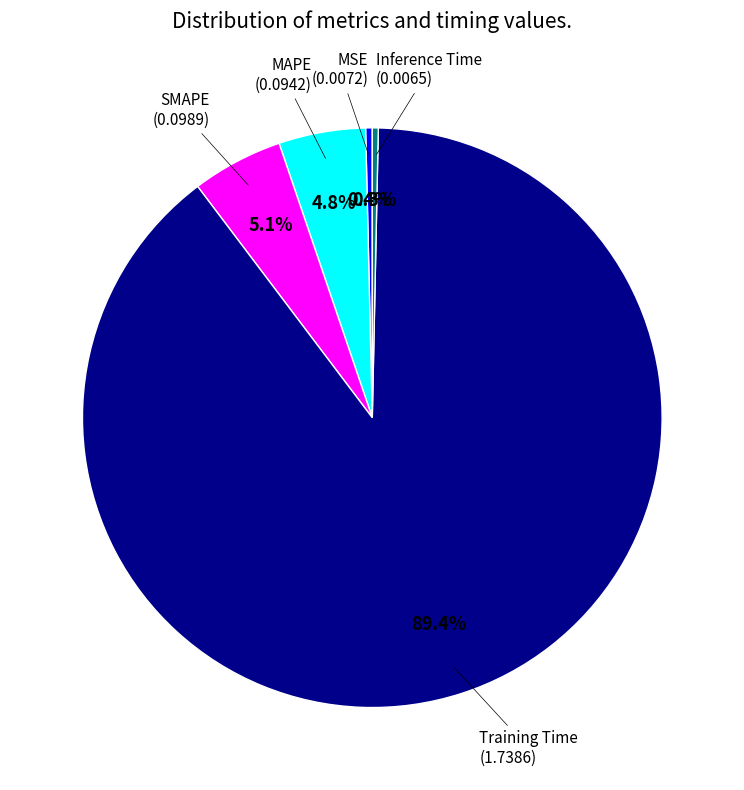

To the nearest percent, what is the difference between the largest and smallest slice percentages?

89%